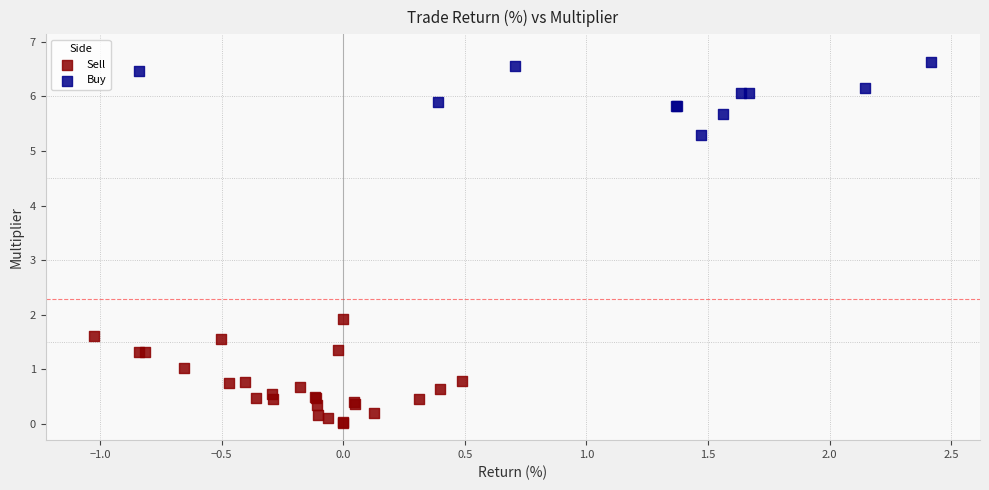

Which series has the widest spread of Y values?

Sell